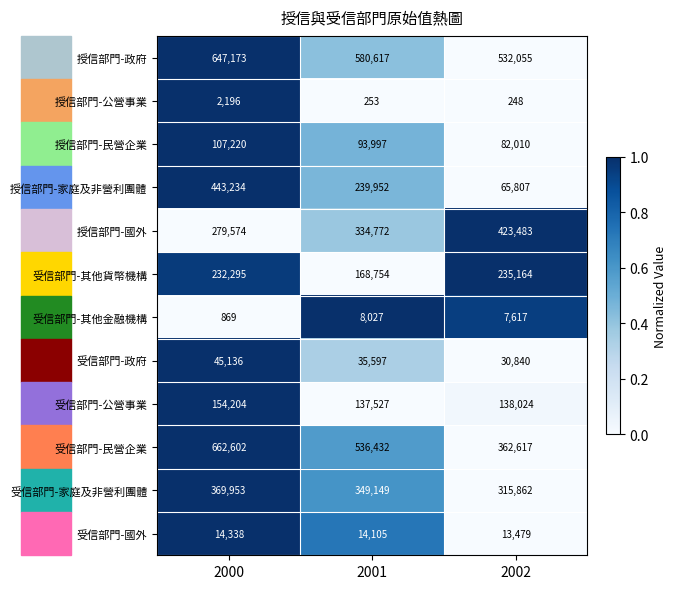

What is the greatest value displayed?

662602